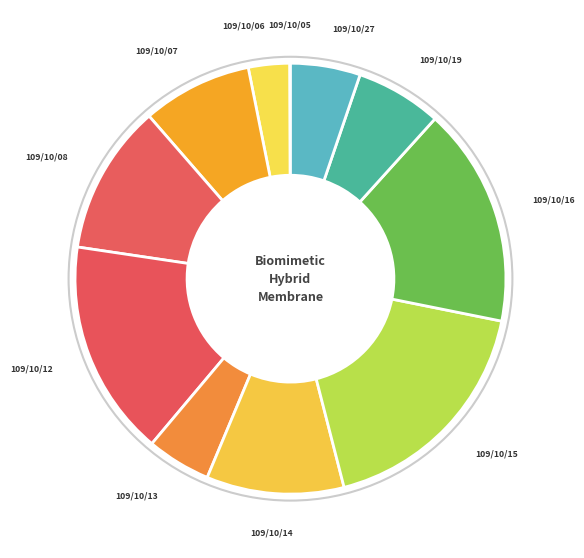

Is there any slice that represents more than half of the pie?

No